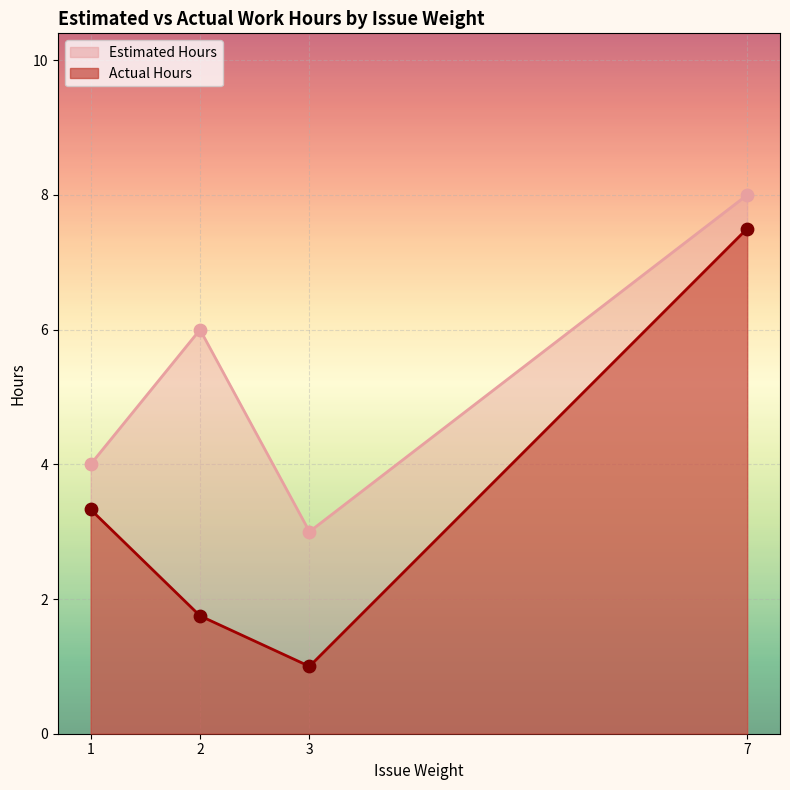

What are all the series names shown in the legend?

Estimated Hours, Actual Hours